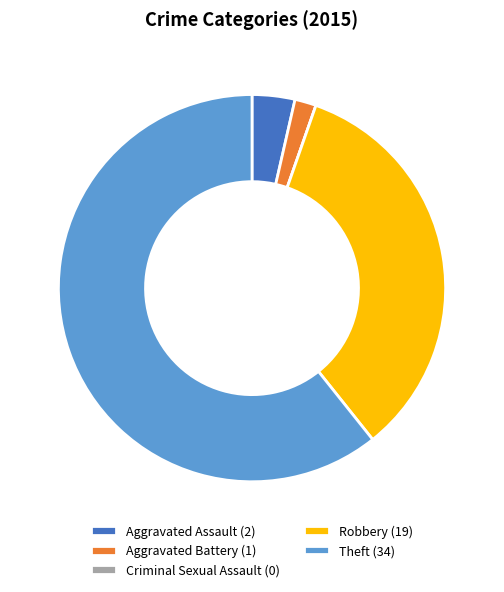

The Robbery slice represents 42% of the pie. True or false?

False